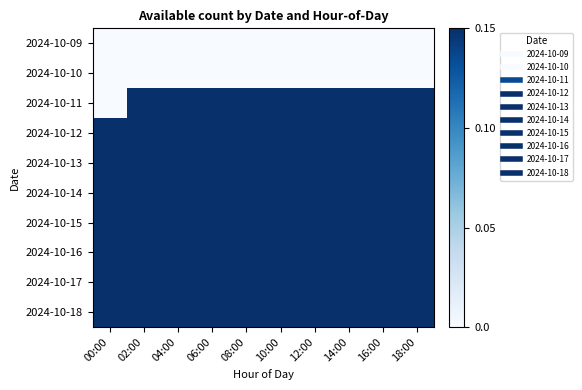

At 02:00, list the series in order from smallest to largest.

2024-10-09, 2024-10-10, 2024-10-11, 2024-10-12, 2024-10-13, 2024-10-14, 2024-10-15, 2024-10-16, 2024-10-17, 2024-10-18